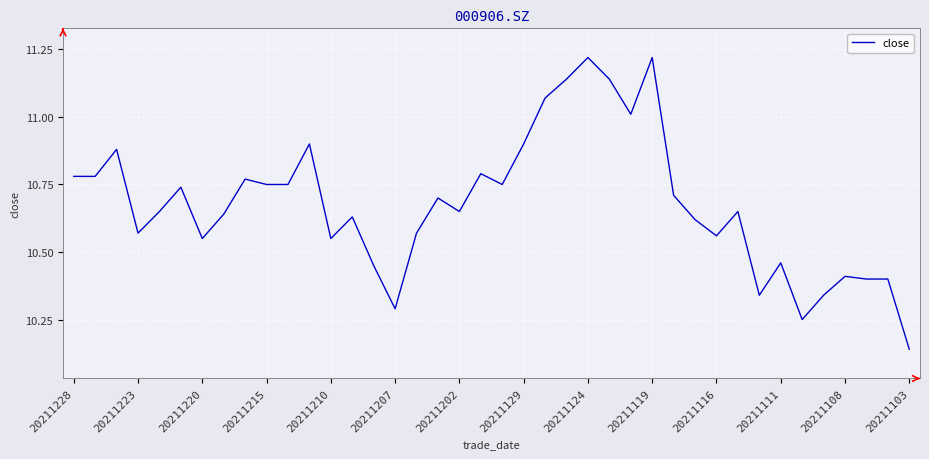

What is the difference between the maximum and minimum values?

1.1